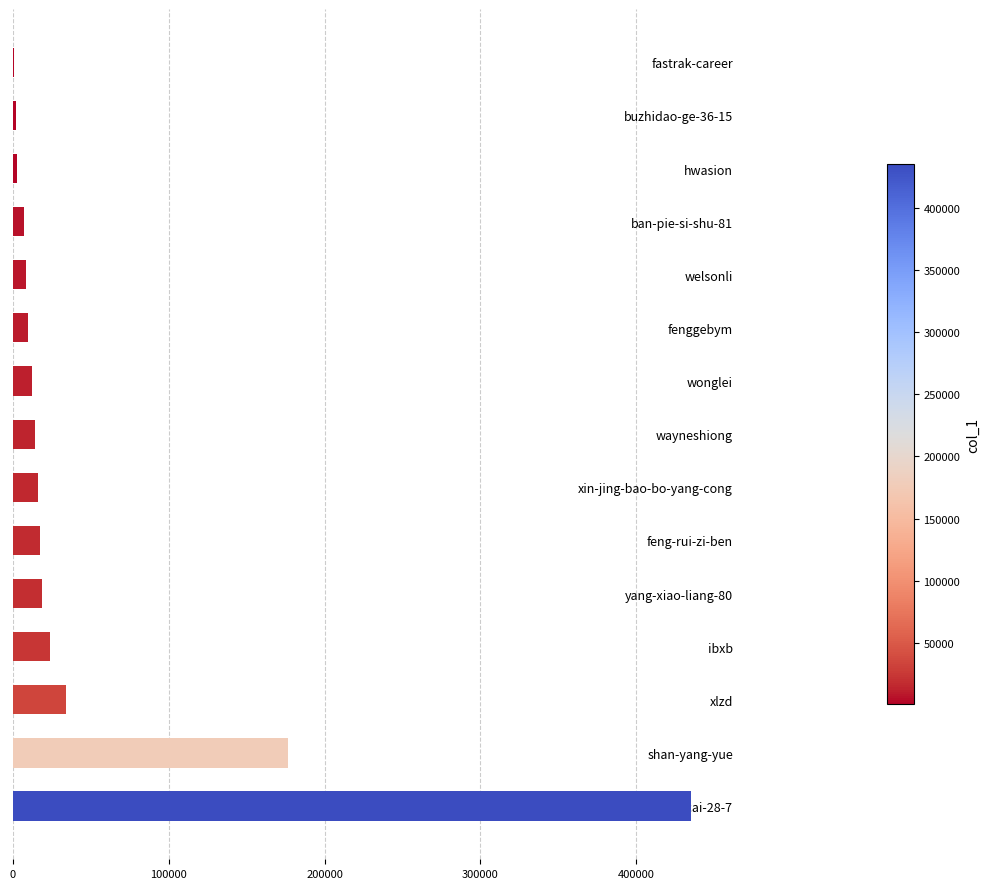

Where is the data nearest to the value 217967?

shan-yang-yue